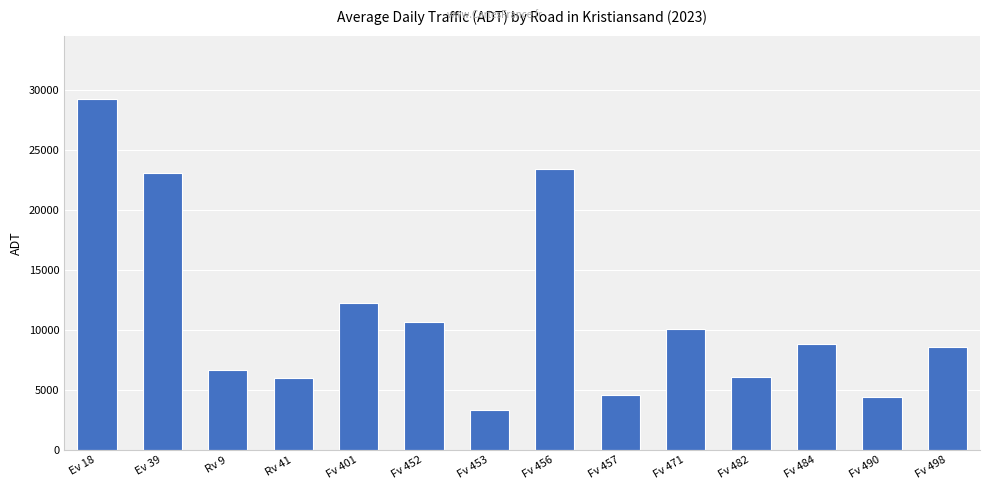

What is the average value?

11223